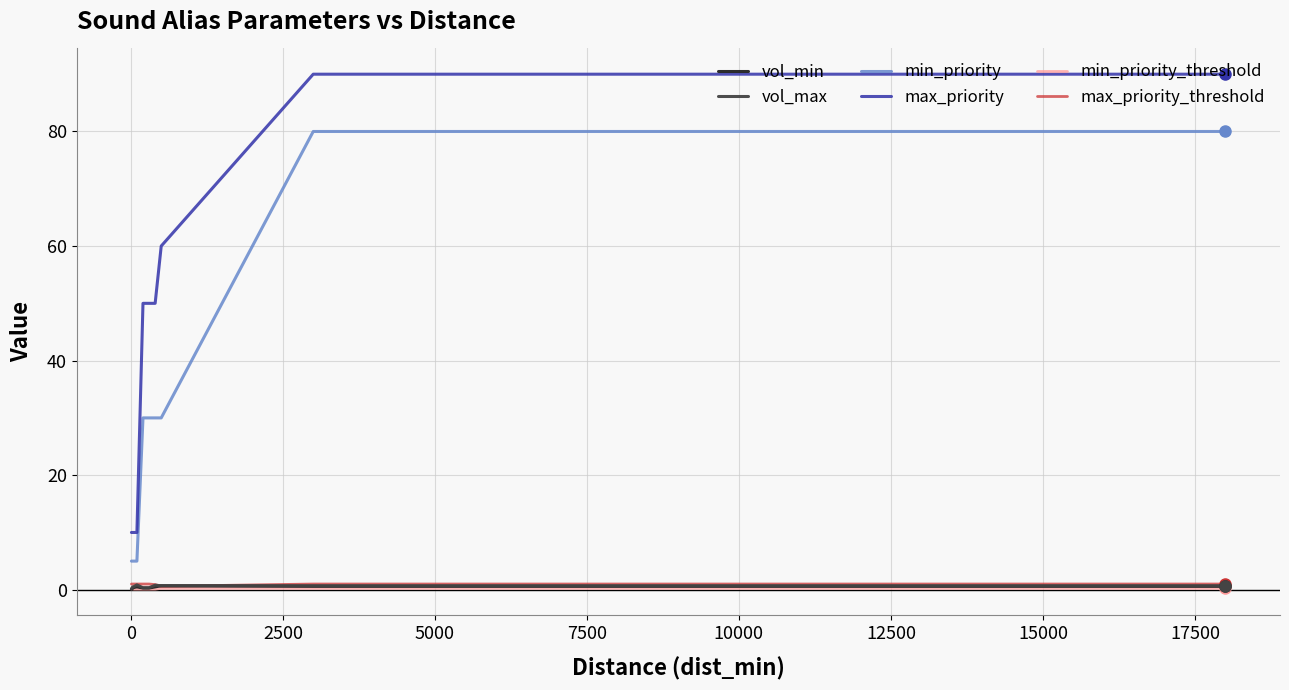

Which series has the widest spread of values?

max_priority